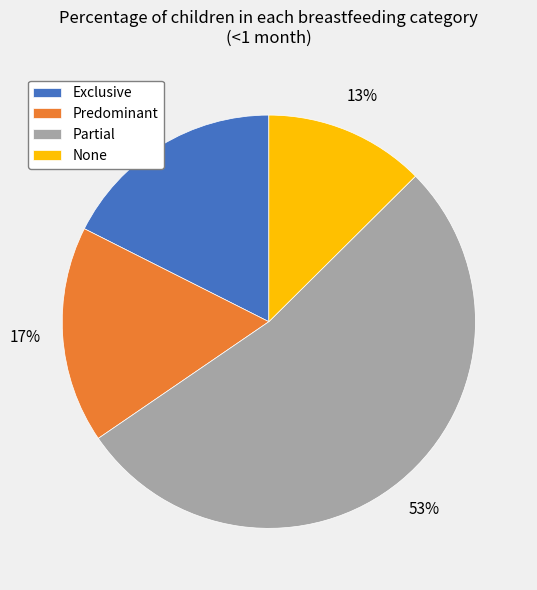

To the nearest percent, what is the difference between the largest and smallest slice percentages?

40%